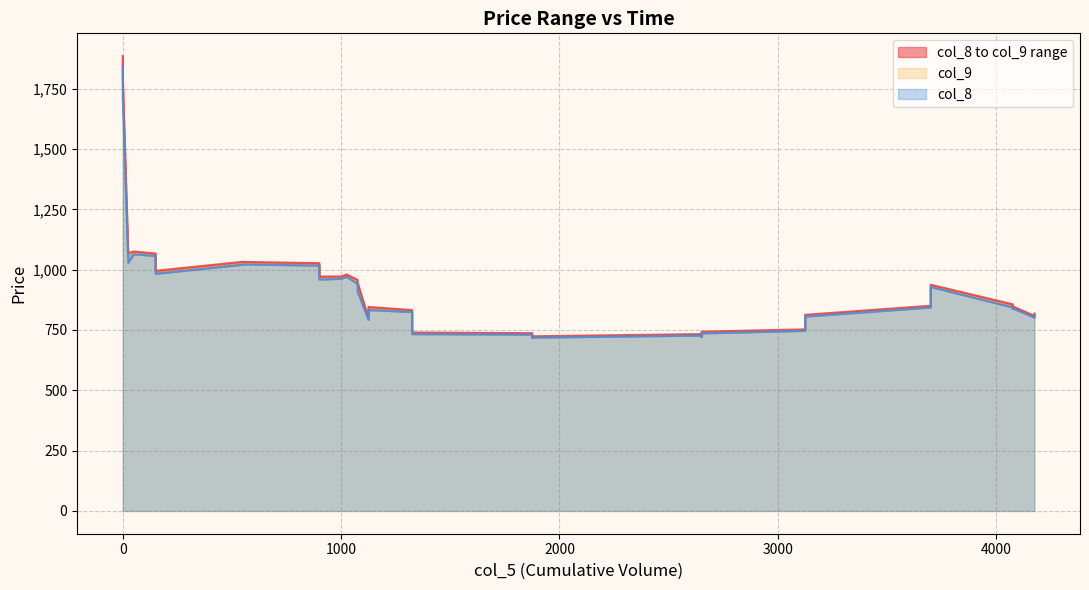

How many interior local peaks does the col_9 series have?

7